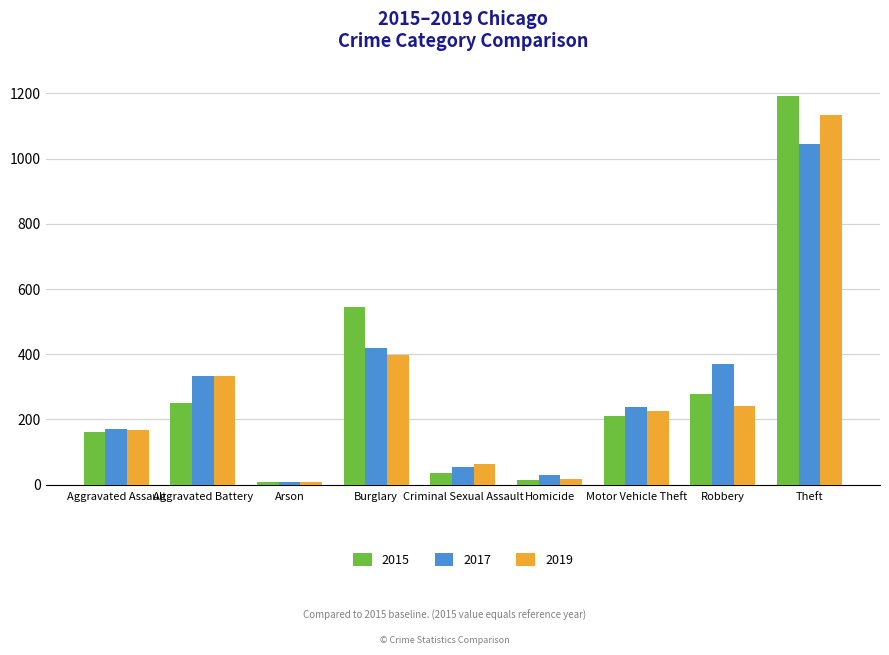

True or false: 2017 has a value of 1044 at Theft.

True